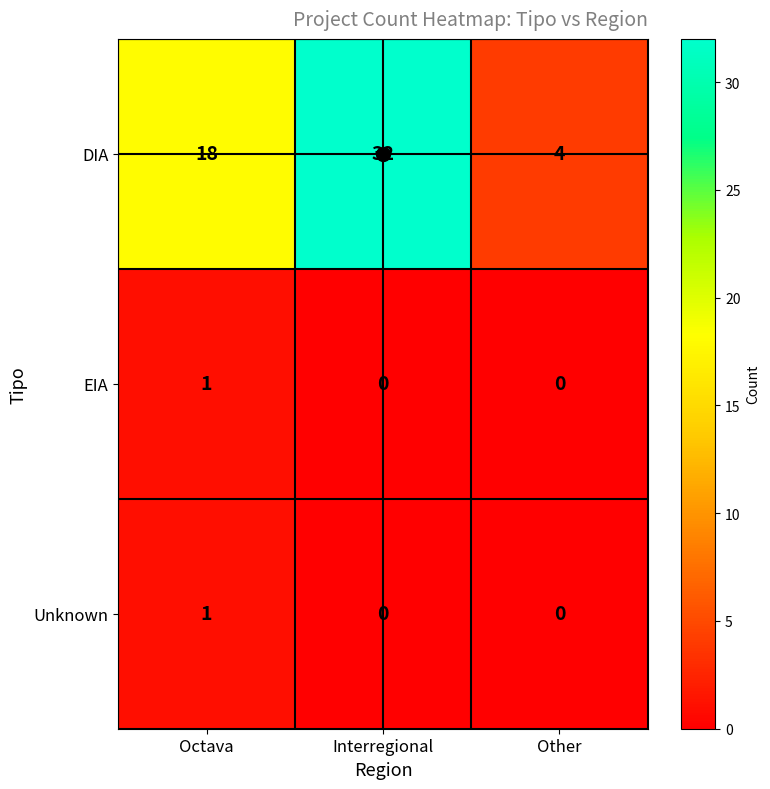

Which series has the widest spread of values?

DIA